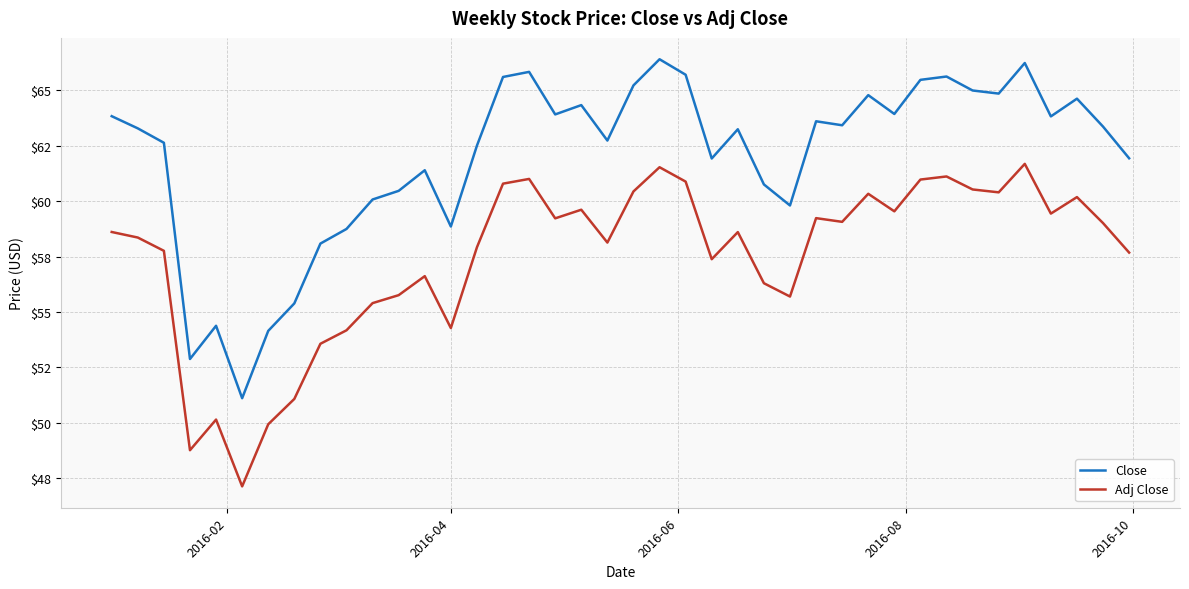

Is this an area chart (filled region under the line)?

No